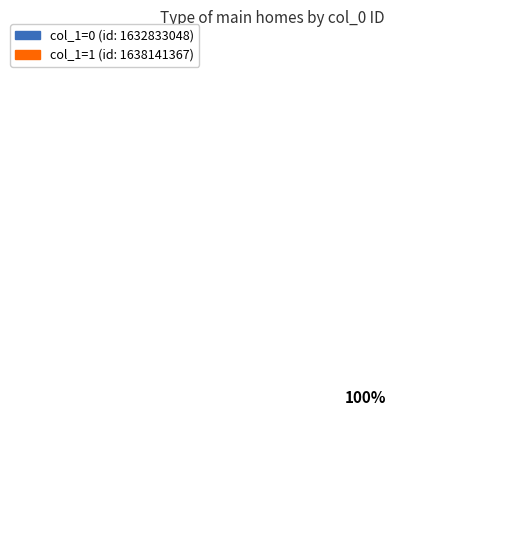

What percentage is the 1638141367 slice, to the nearest percent?

100%